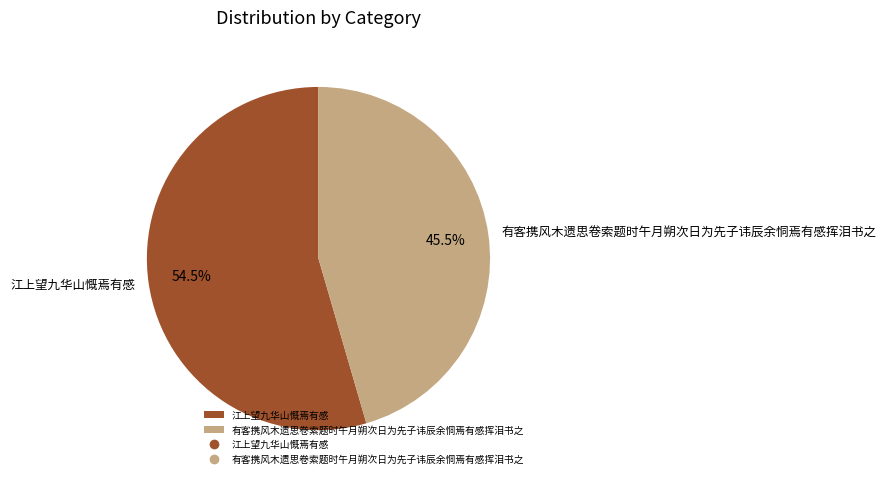

What is the ratio of the value at 有客携风木遗思卷索题时午月朔次日为先子讳辰余恫焉有感挥泪书之 to the value at 江上望九华山慨焉有感?

0.8